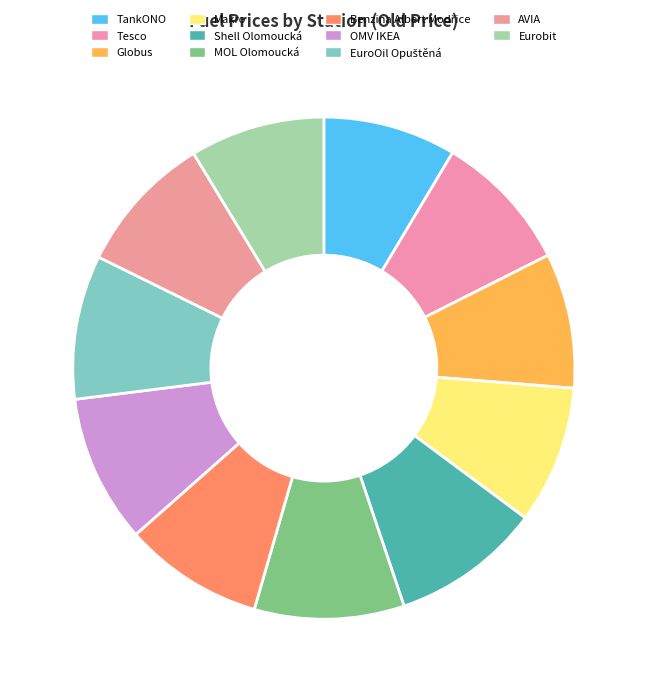

To the nearest percent, what is the difference between the TankONO and Shell Olomoucká slice percentages?

1%